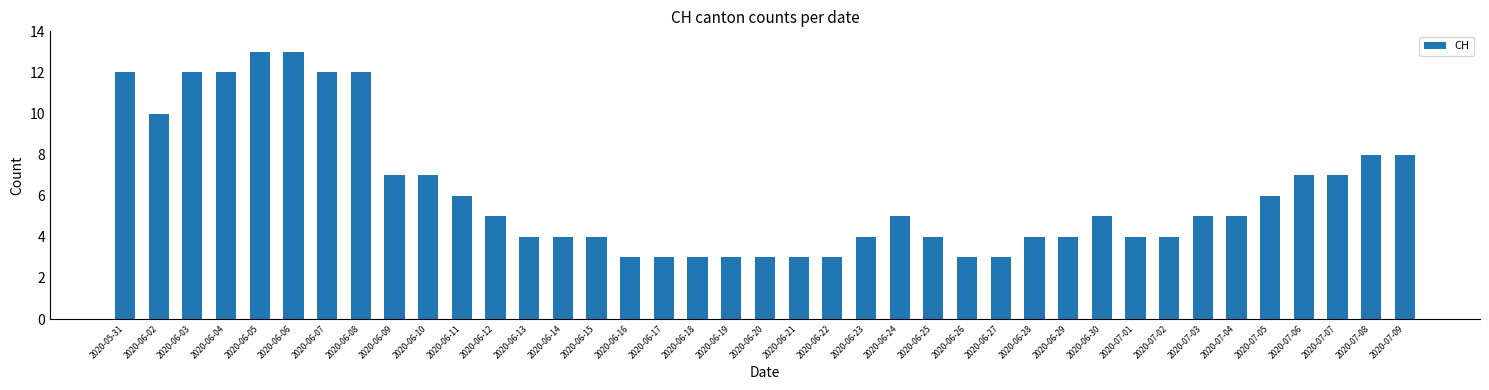

Reading left to right, what are all the values shown in this chart?

2020-05-31=12	2020-06-02=10	2020-06-03=12	2020-06-04=12	2020-06-05=13	2020-06-06=13	2020-06-07=12	2020-06-08=12	2020-06-09=7	2020-06-10=7	2020-06-11=6	2020-06-12=5	2020-06-13=4	2020-06-14=4	2020-06-15=4	2020-06-16=3	2020-06-17=3	2020-06-18=3	2020-06-19=3	2020-06-20=3	2020-06-21=3	2020-06-22=3	2020-06-23=4	2020-06-24=5	2020-06-25=4	2020-06-26=3	2020-06-27=3	2020-06-28=4	2020-06-29=4	2020-06-30=5	2020-07-01=4	2020-07-02=4	2020-07-03=5	2020-07-04=5	2020-07-05=6	2020-07-06=7	2020-07-07=7	2020-07-08=8	2020-07-09=8